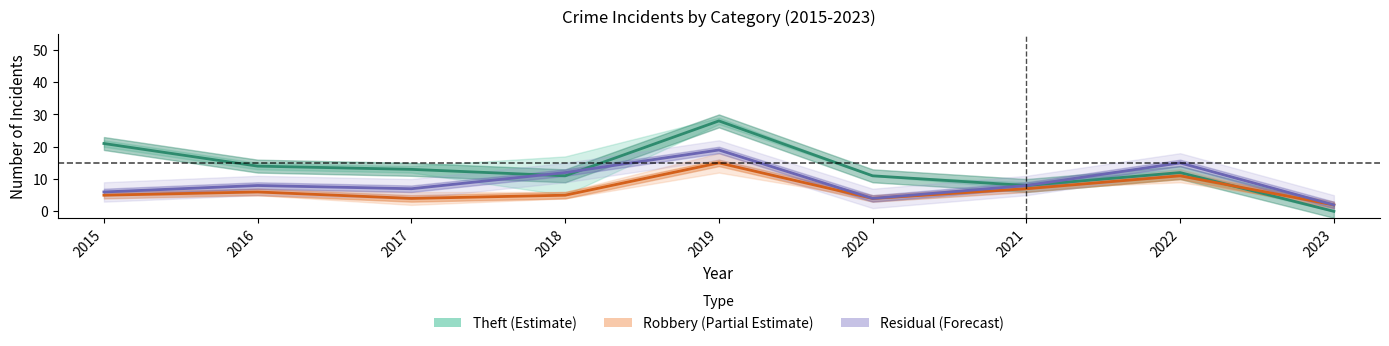

What are all the series names shown in the legend?

Theft (Estimate), Robbery (Partial Estimate), Residual (Forecast)